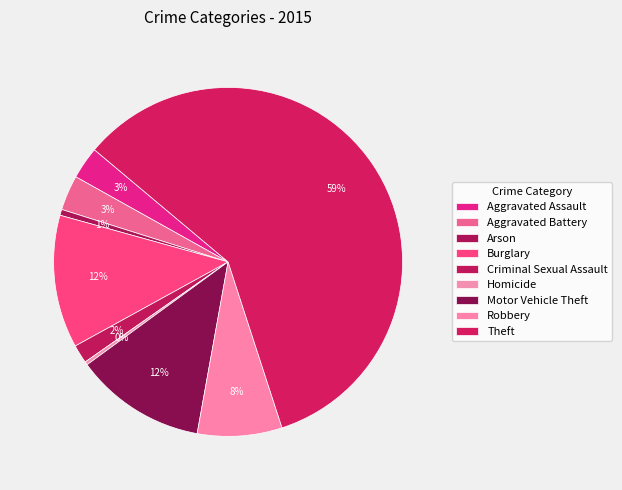

Does Theft account for over 50% of the chart?

Yes